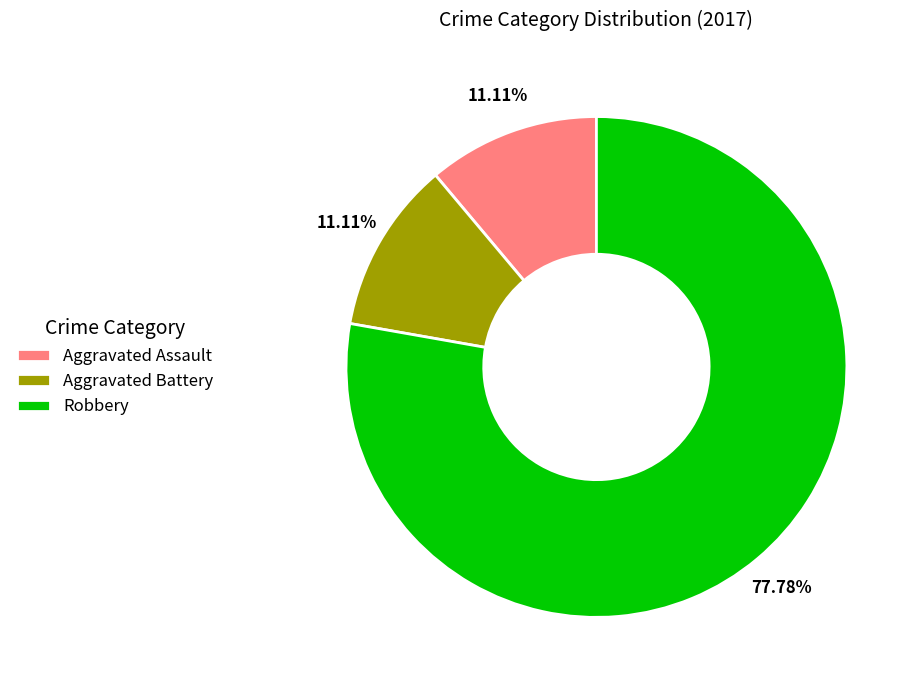

To the nearest percent, what percentage of the pie is Robbery?

78%